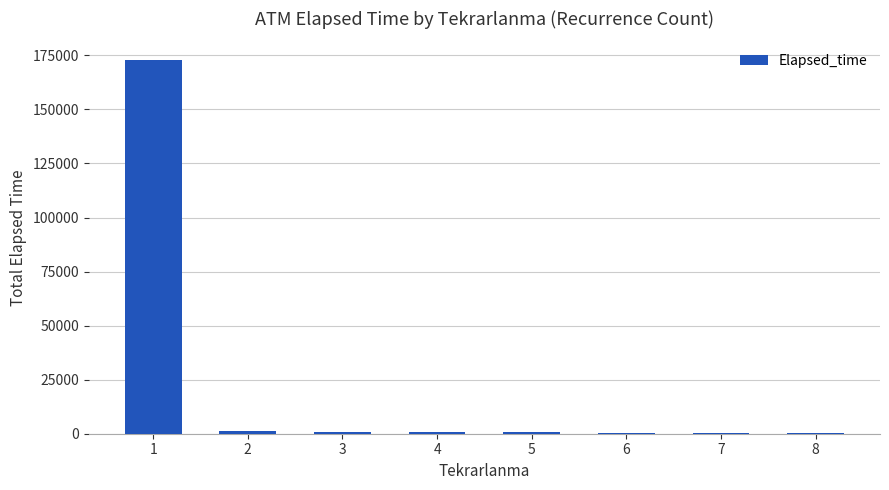

What is the maximum value shown in the chart?

172850